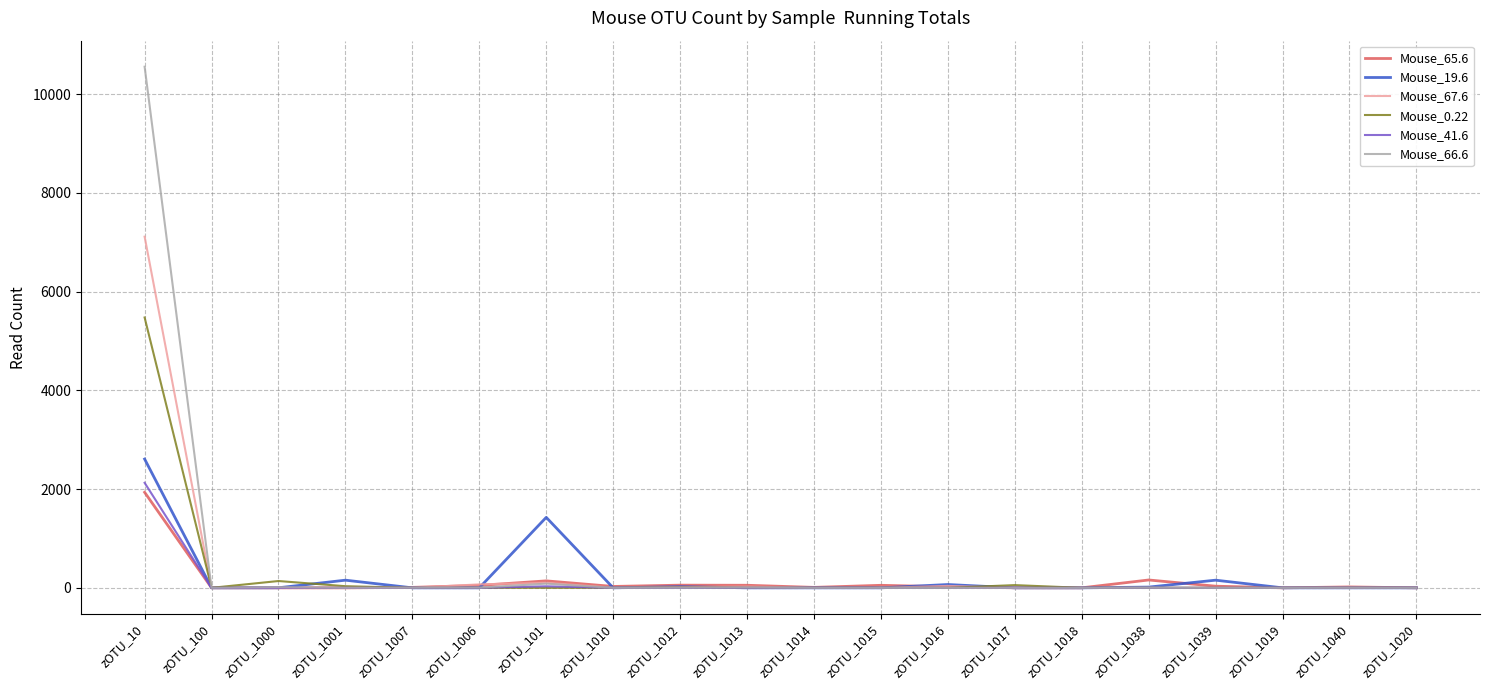

What is the highest value of the Mouse_0.22 series?

5475